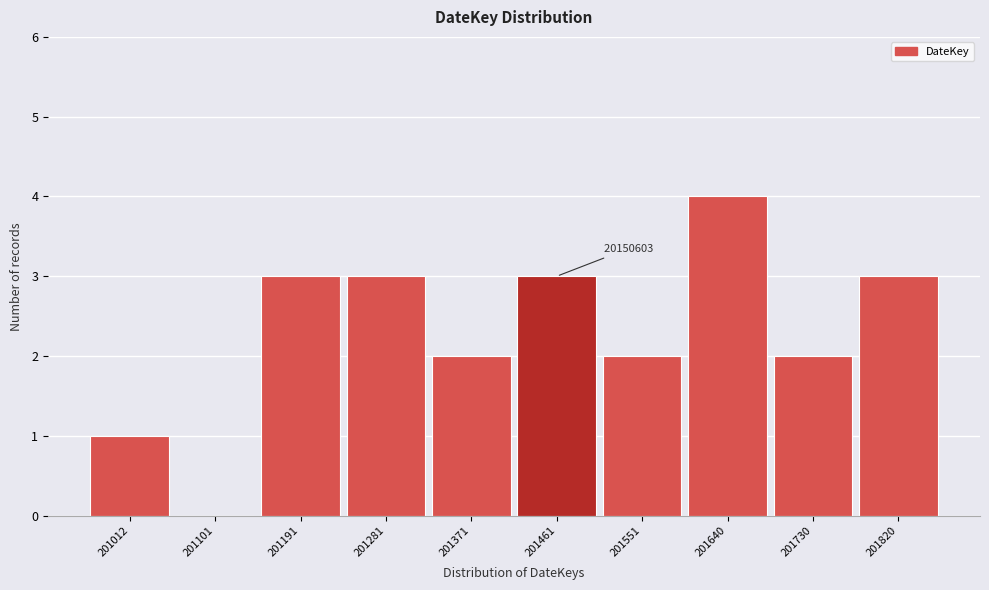

Reading left to right, extract all data points from this chart.

201012=1	201101=0	201191=3	201281=3	201371=2	201461=3	201551=2	201640=4	201730=2	201820=3